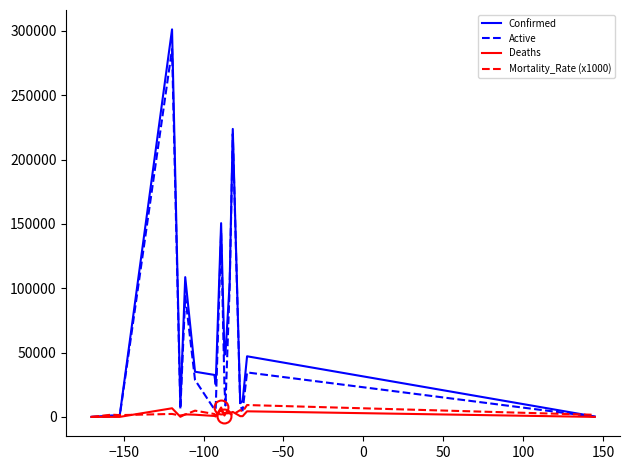

What is the maximum value for Deaths?

7309